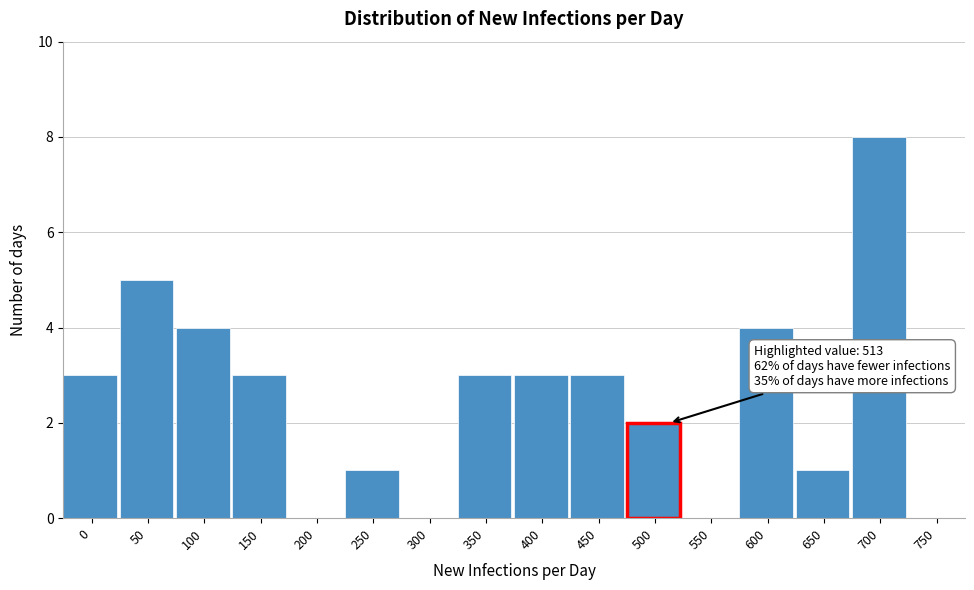

Reading right to left, list all the values displayed in this chart.

750=0	700=8	650=1	600=4	550=0	500=2	450=3	400=3	350=3	300=0	250=1	200=0	150=3	100=4	50=5	0=3